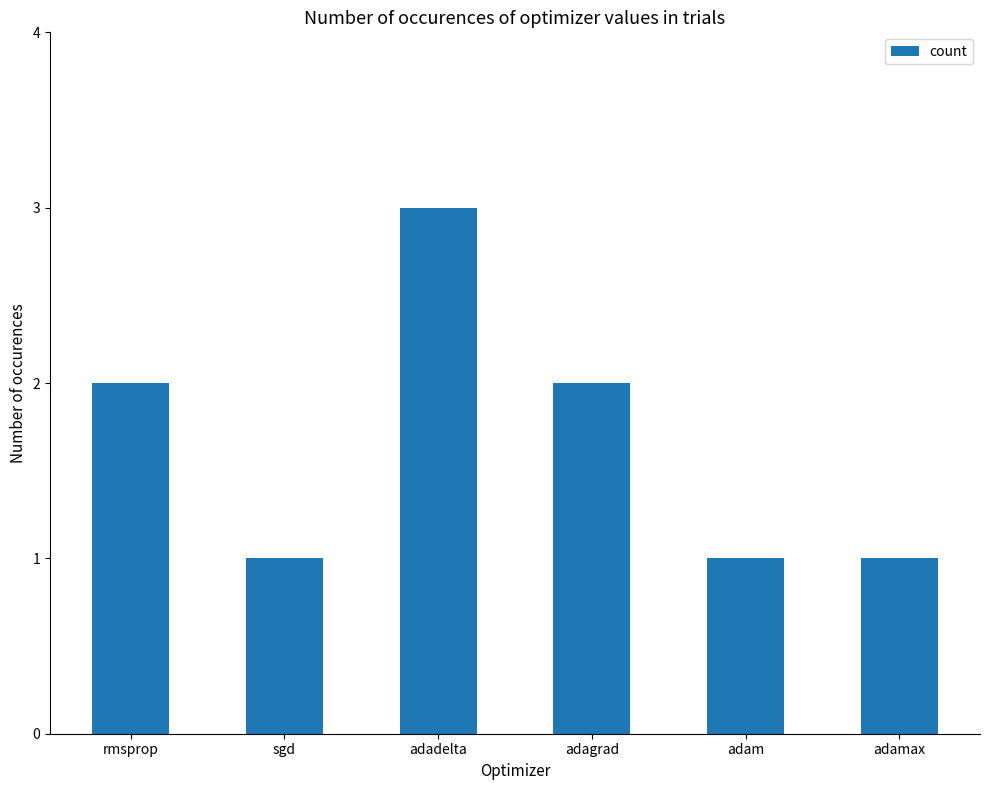

What is the difference between the maximum and minimum values?

2